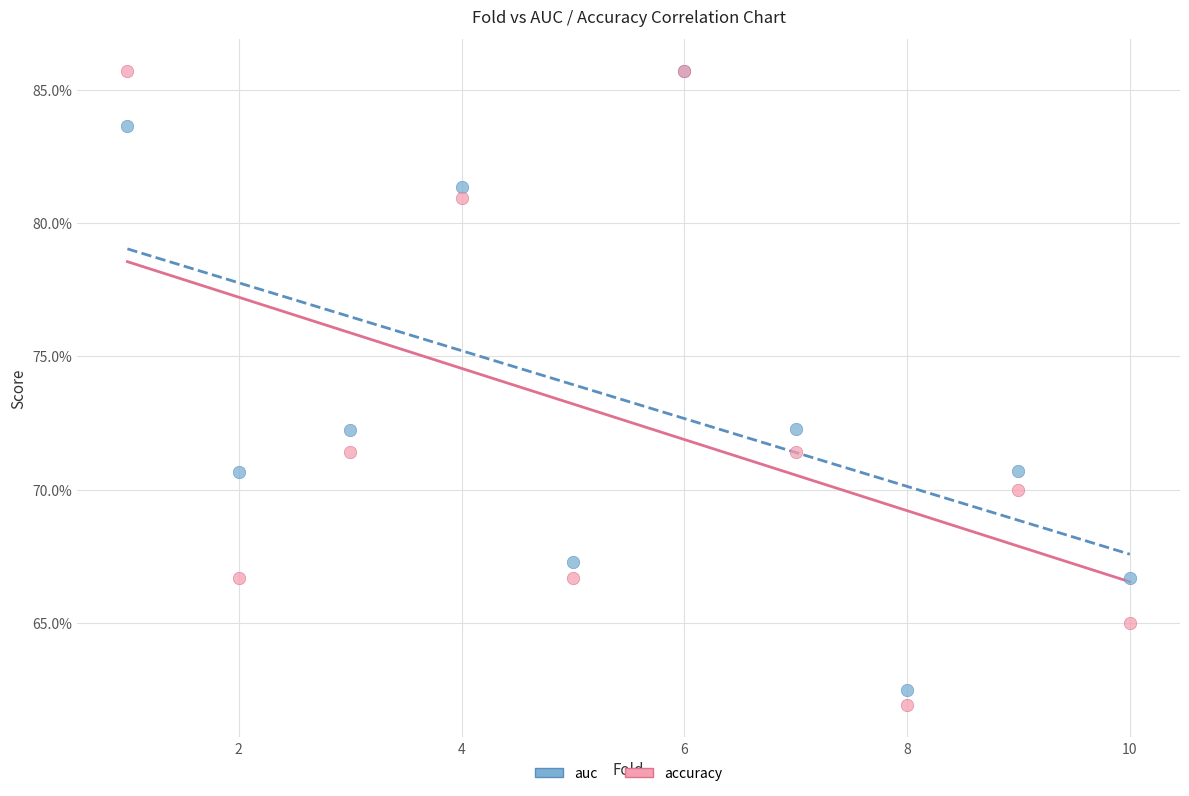

What are all the series names shown in the legend?

auc, accuracy